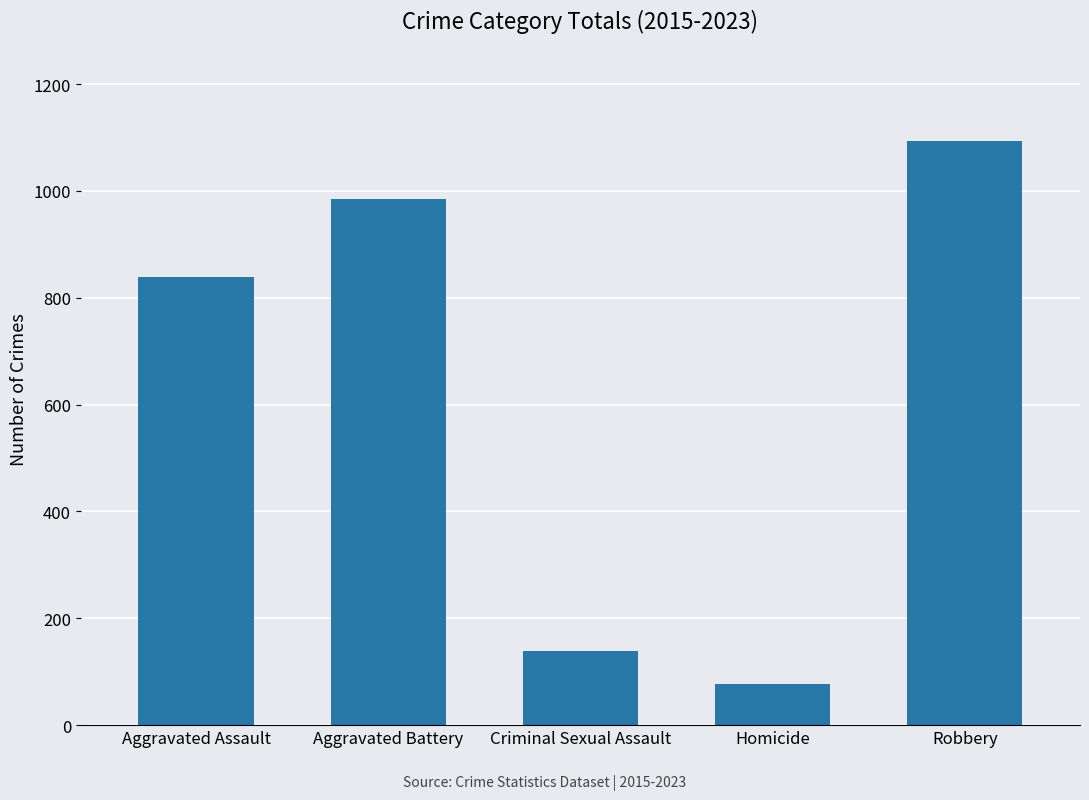

What is the label of the 3rd bar from the right?

Criminal Sexual Assault